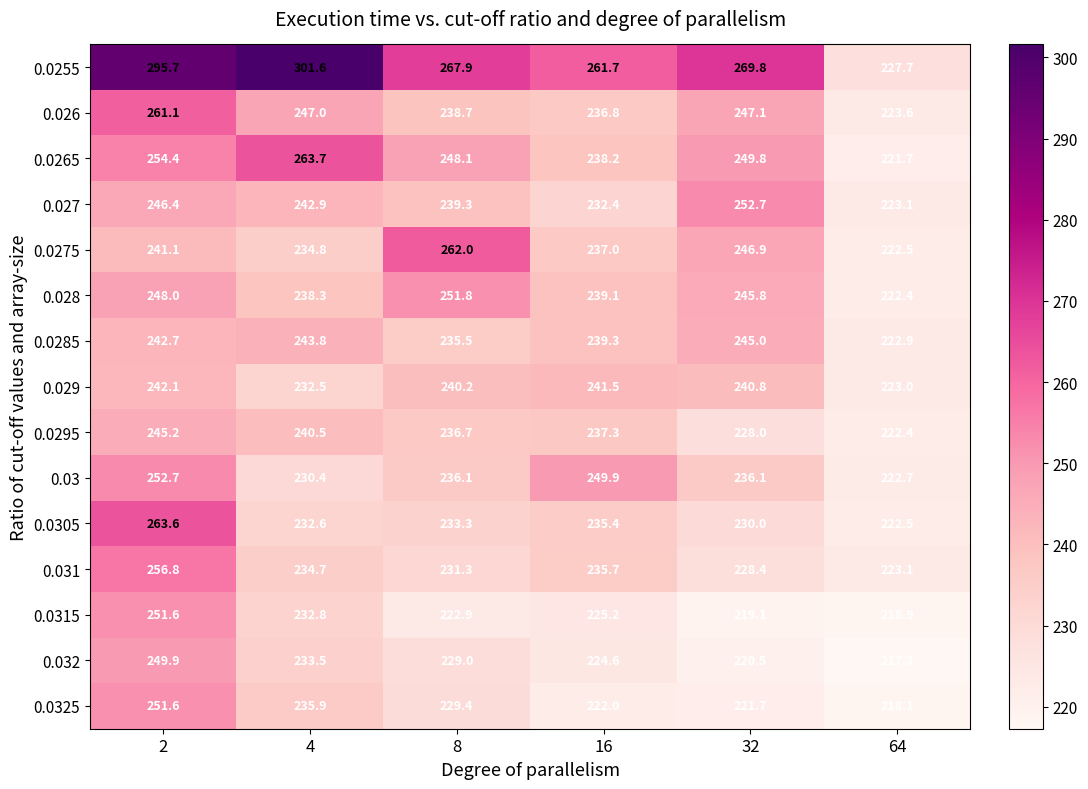

Which category has the lowest value across all series?

64